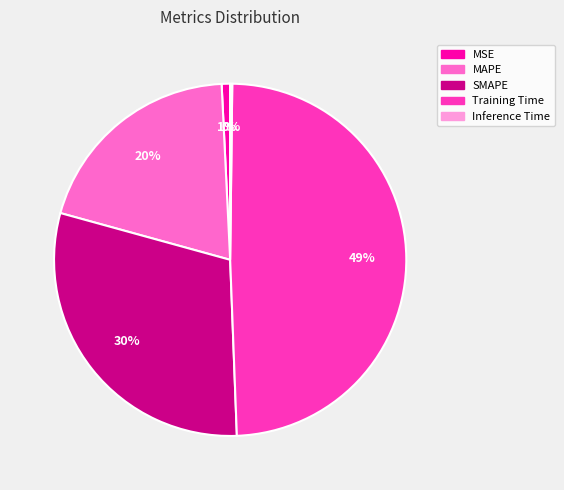

The MAPE slice represents 20% of the pie. True or false?

True